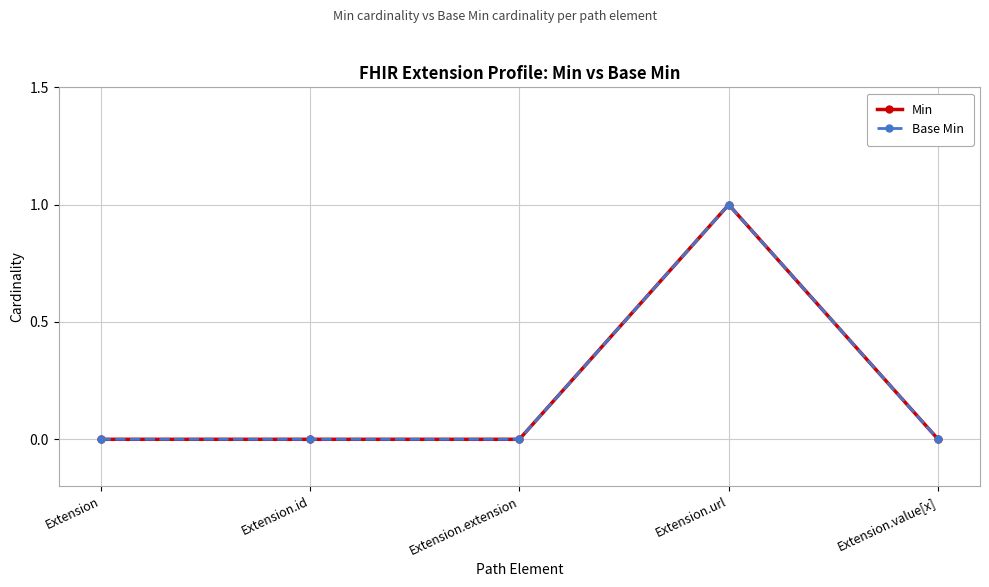

Does the chart have visible grid lines?

Yes